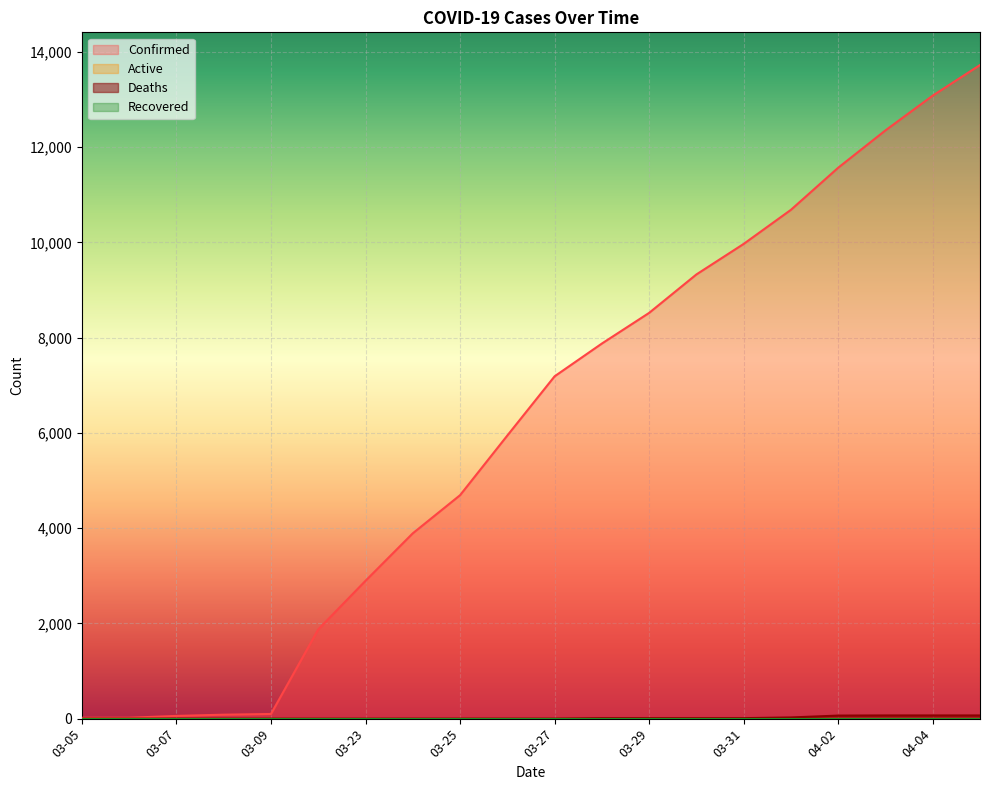

At which label does Deaths reach its peak?

04-03